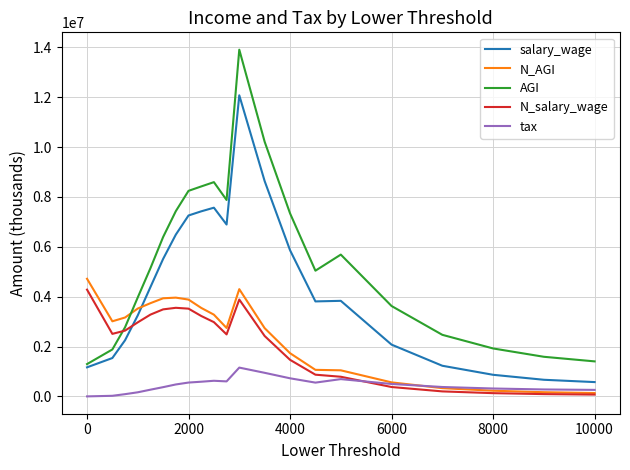

Which series has the largest range (max minus min)?

AGI